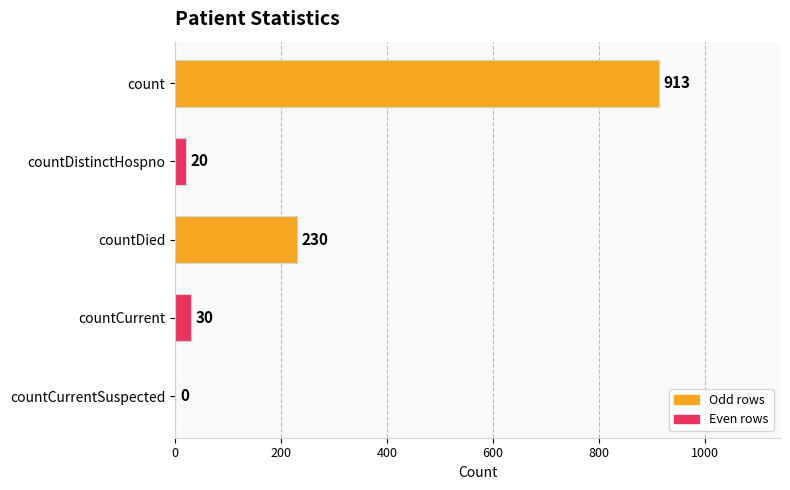

Reading top to bottom, extract all data points from this chart.

count=913	countDistinctHospno=20	countDied=230	countCurrent=30	countCurrentSuspected=0